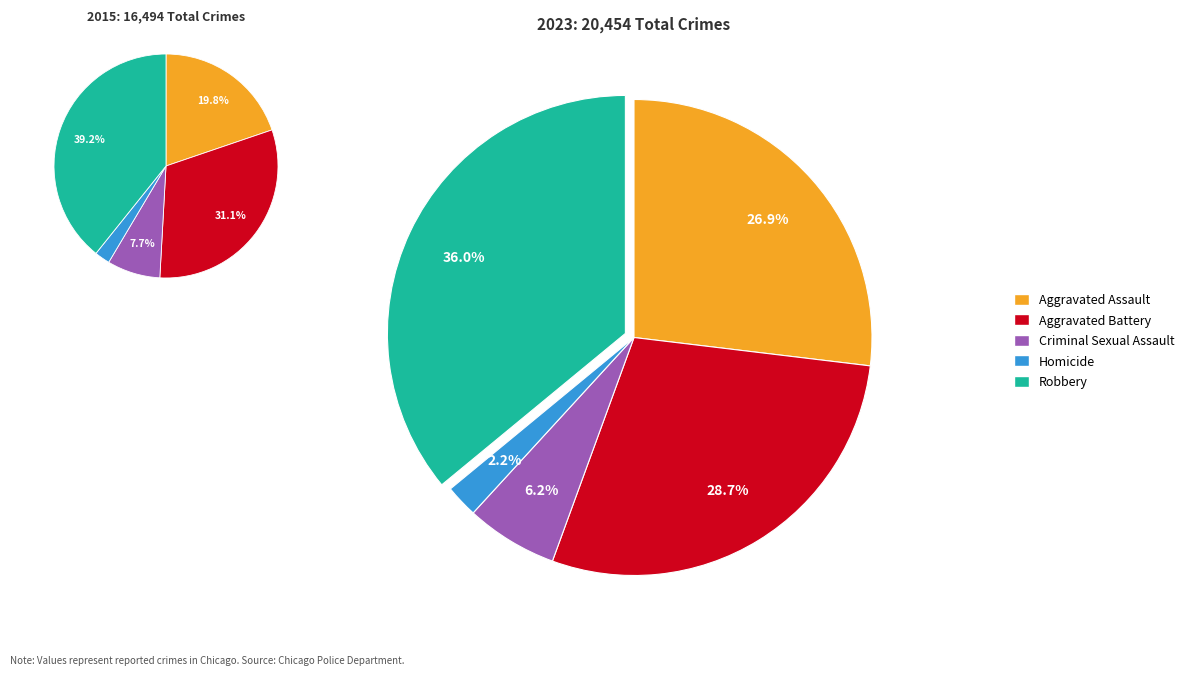

The Homicide slice represents 2% of the pie. True or false?

True